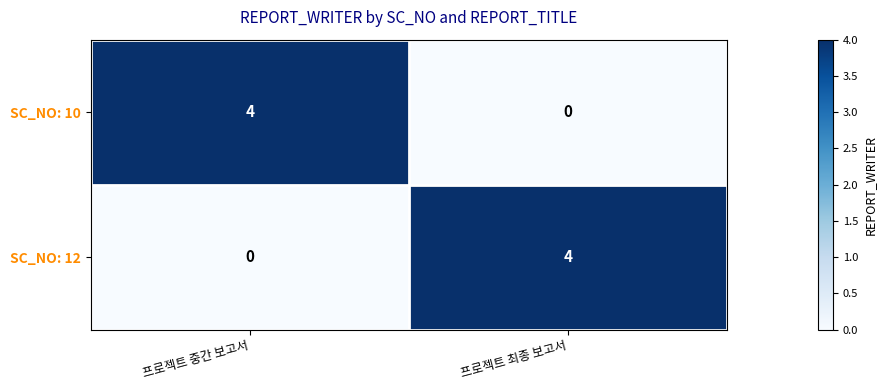

What is the greatest value displayed?

4